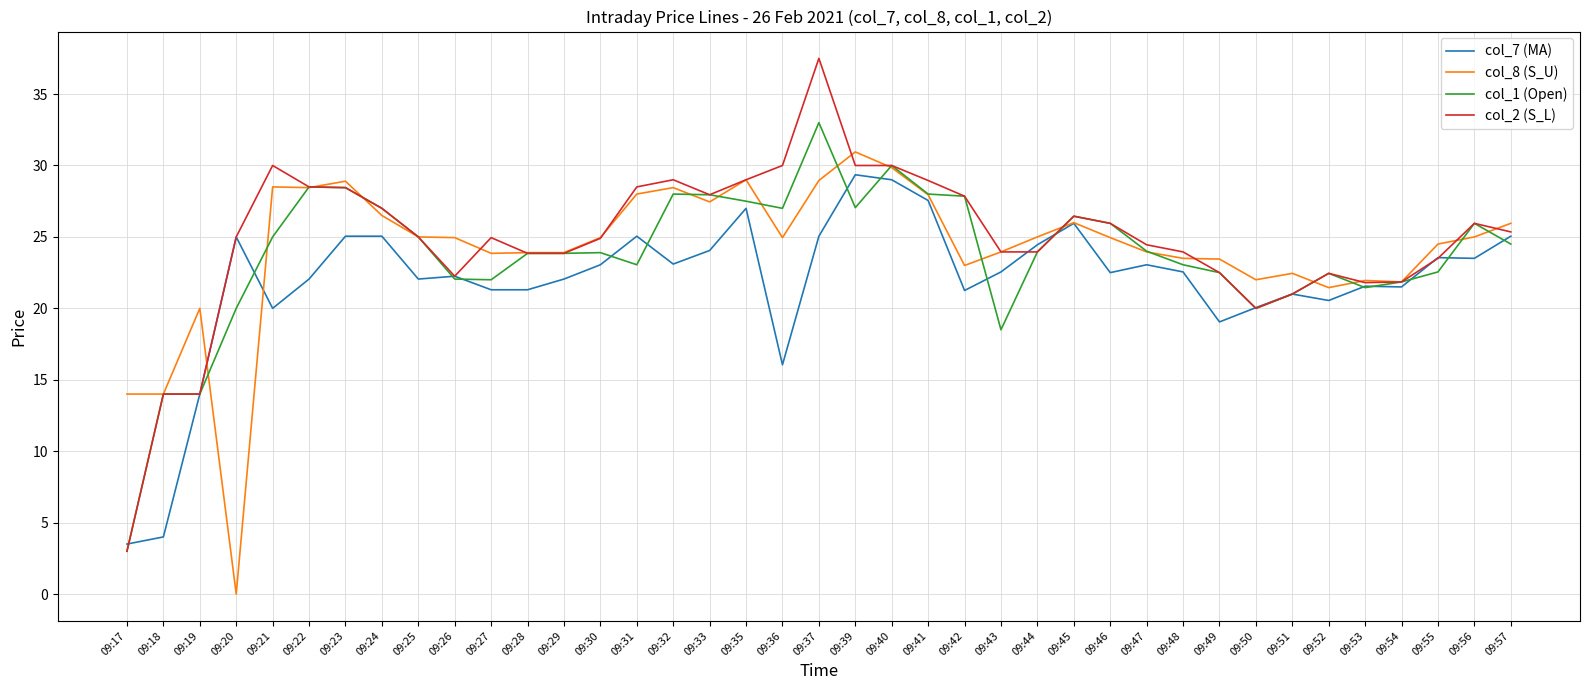

Which series has the largest total across all categories?

col_2 (S_L)